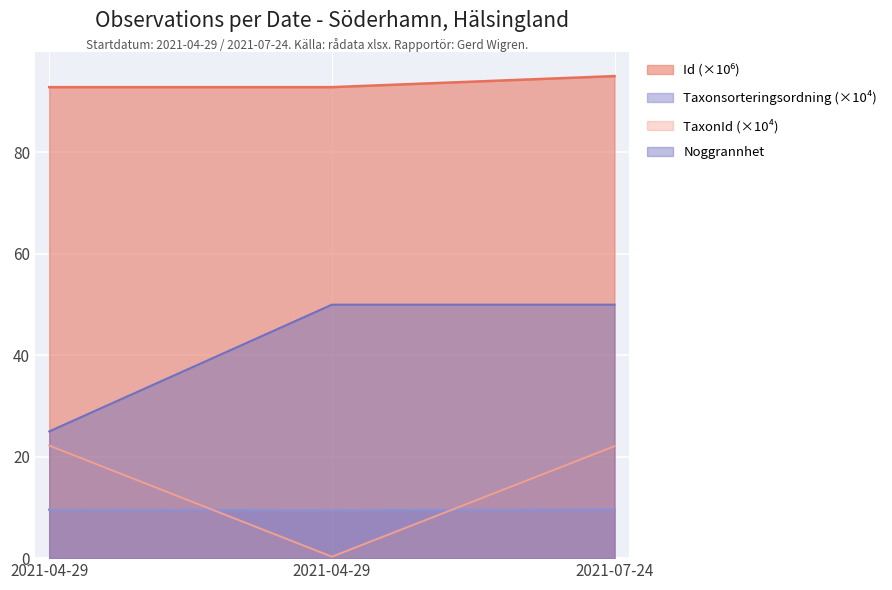

What is the difference between the maximum and minimum values in the Noggrannhet series?

25.0